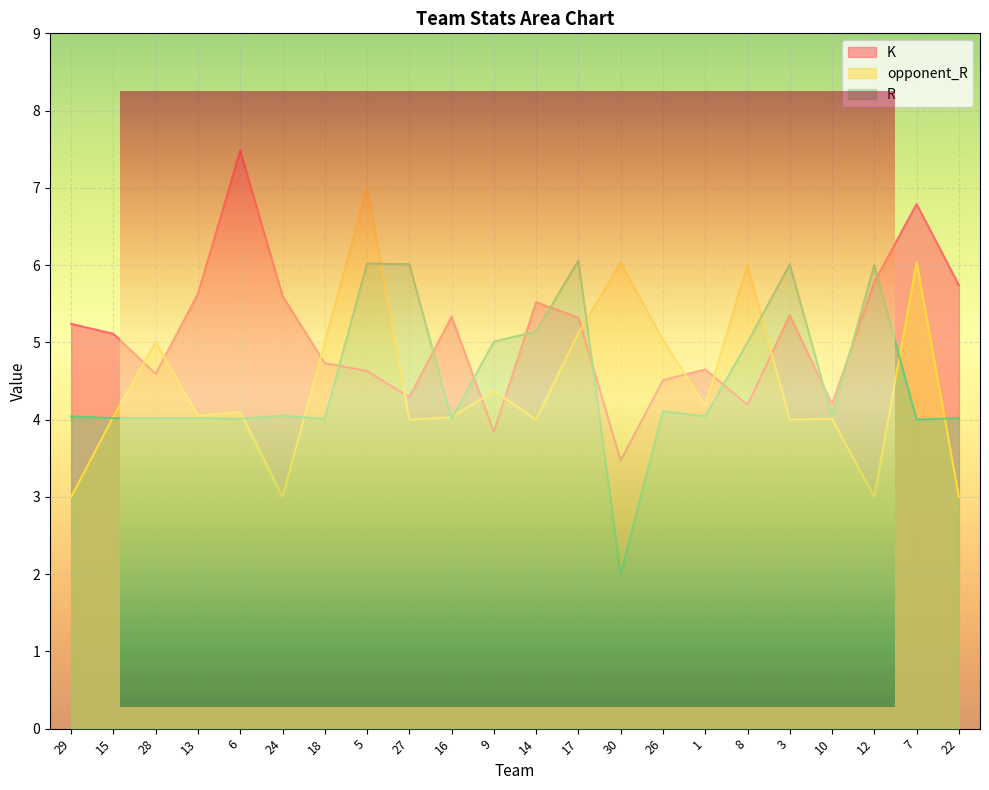

Which category has the highest value in the K series?

6